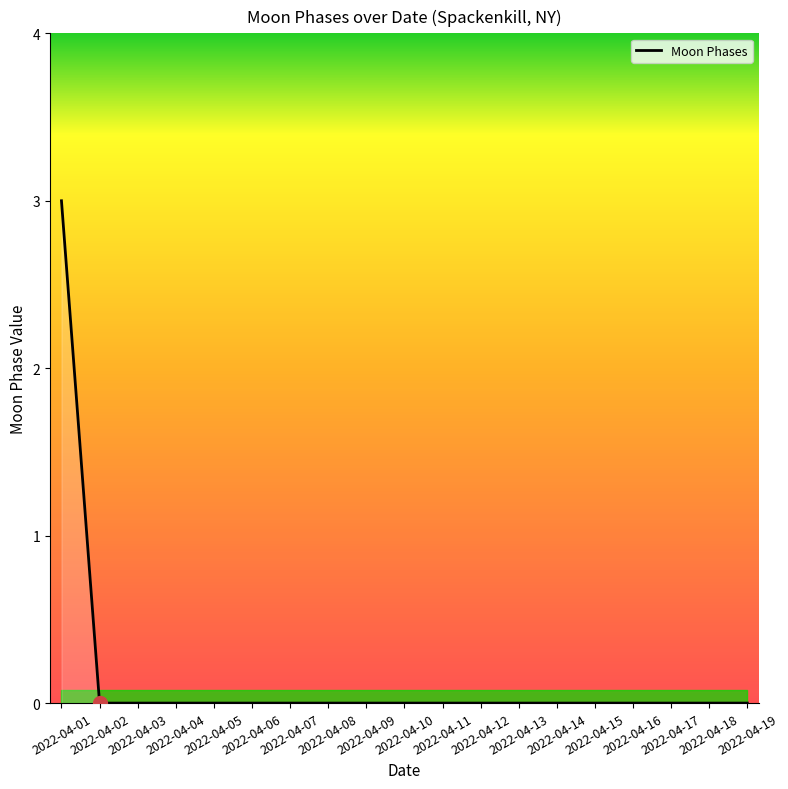

Count the values in the range 0 to 1.

18